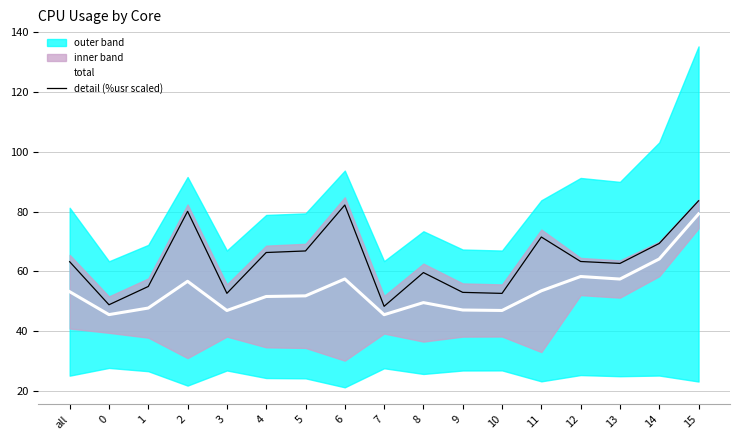

True or false: total and detail (%usr scaled) intersect in this chart.

False